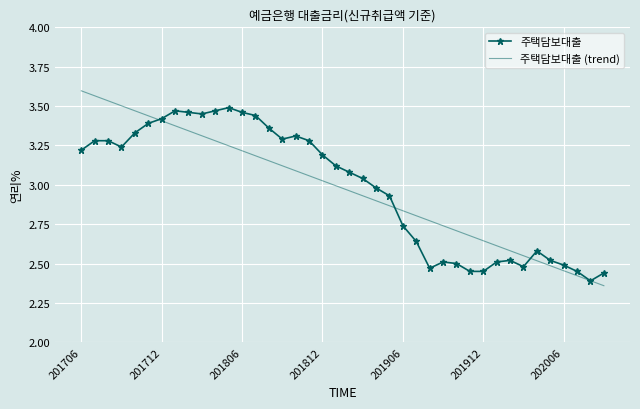

What are all the series names shown in the legend?

주택담보대출, 주택담보대출 (trend)